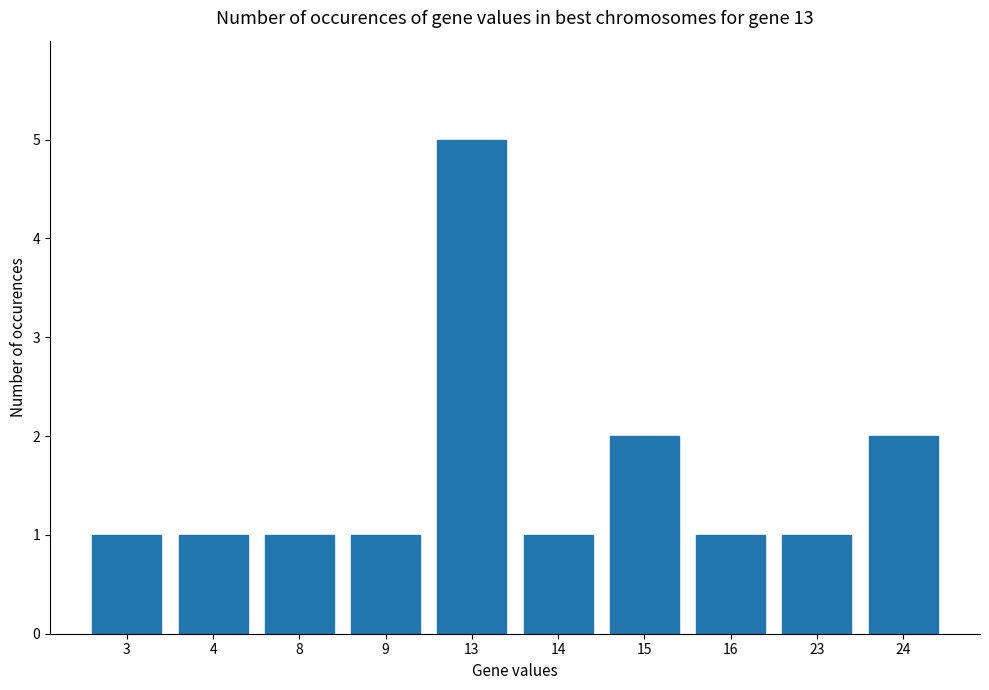

What is the value of the 3rd bar from the left?

1